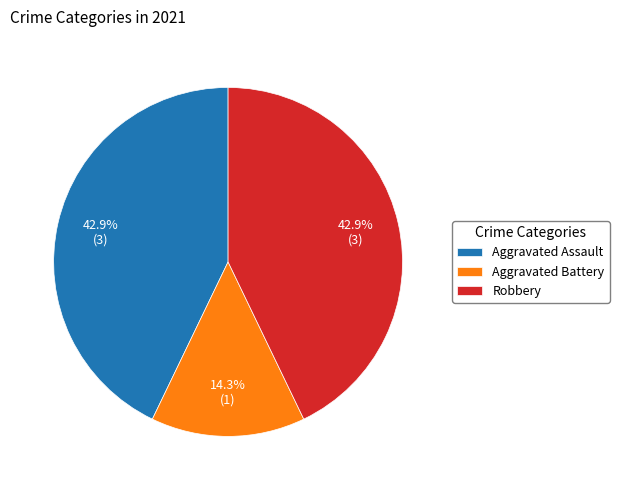

To the nearest percent, what is the difference between the largest and smallest slice percentages?

29%